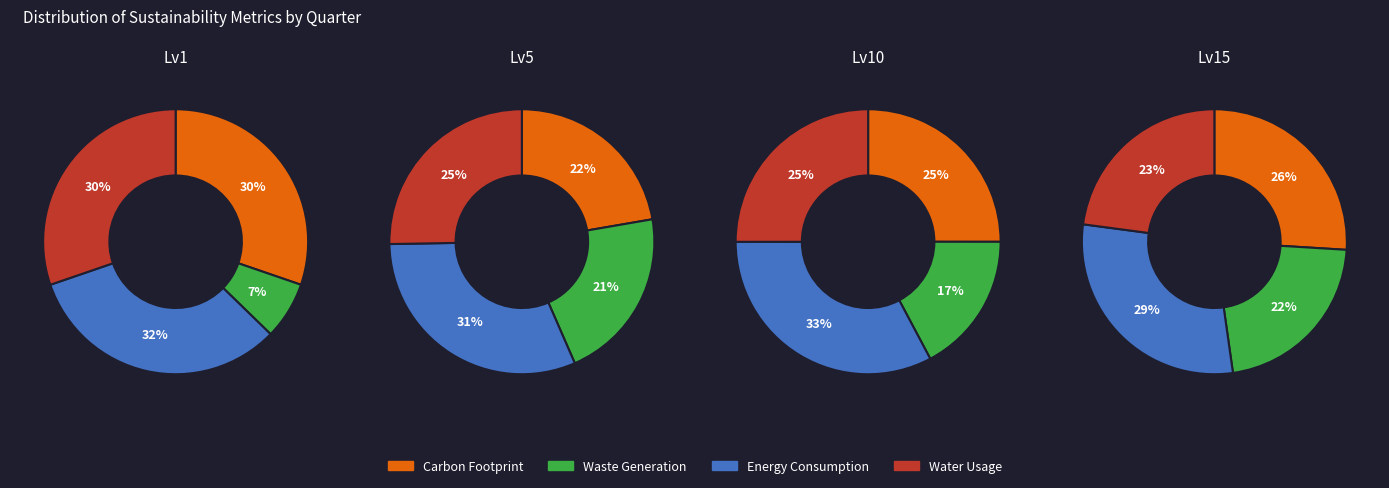

Combined, do 3 and 1 account for over 50%?

Yes